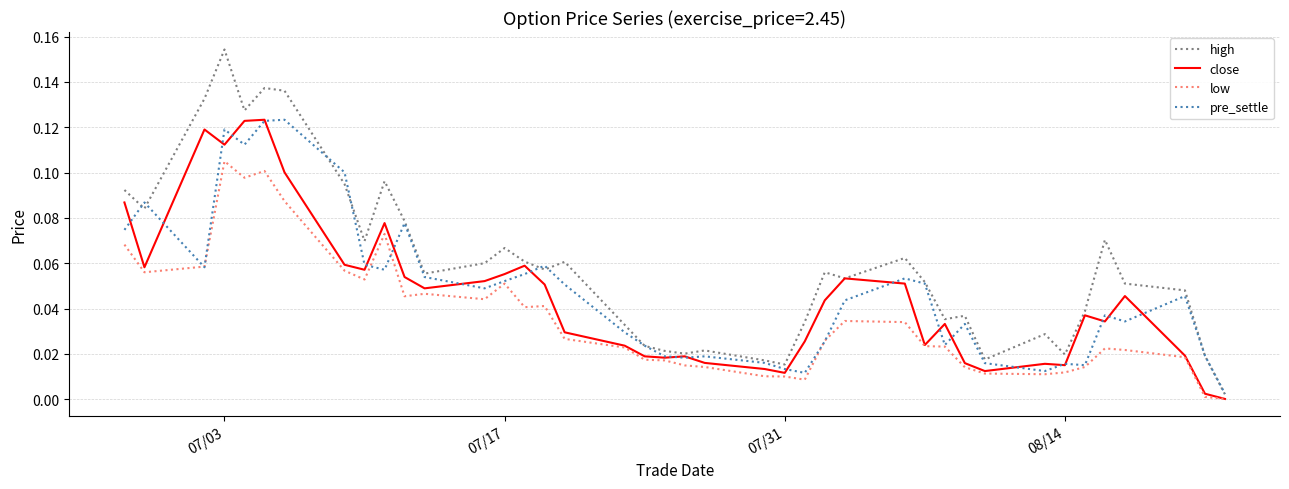

What is the highest value of the low series?

0.1